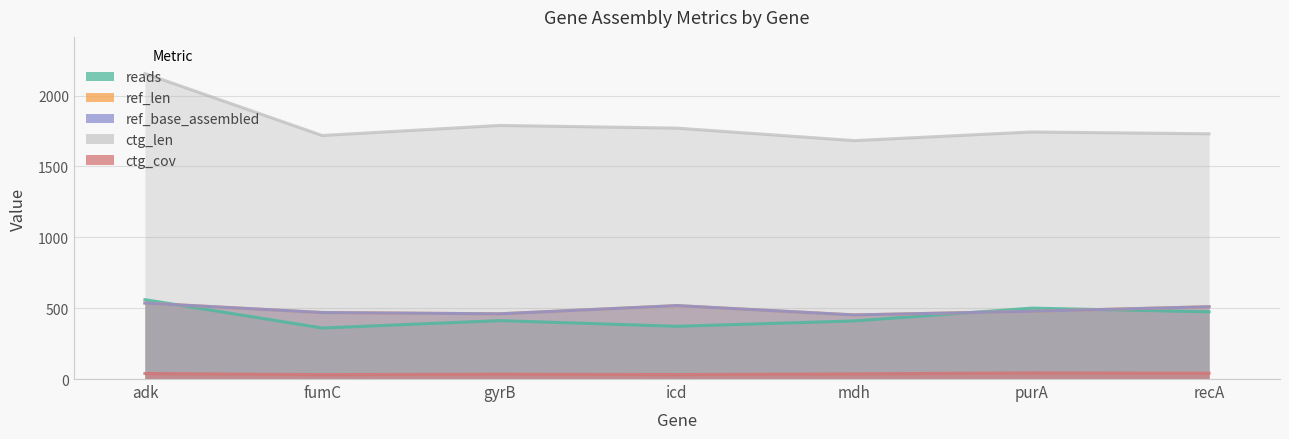

Reading left to right, extract all data points from this chart.

reads: adk=560.0	fumC=360.0	gyrB=412.0	icd=372.0	mdh=410.0	purA=500.0	recA=474.0
ref_len: adk=536.0	fumC=469.0	gyrB=460.0	icd=518.0	mdh=452.0	purA=478.0	recA=510.0
ref_base_assembled: adk=536.0	fumC=469.0	gyrB=460.0	icd=518.0	mdh=452.0	purA=478.0	recA=510.0
ctg_len: adk=2155.0	fumC=1718.0	gyrB=1789.0	icd=1770.0	mdh=1682.0	purA=1743.0	recA=1730.0
ctg_cov: adk=39.0	fumC=31.2	gyrB=34.4	icd=31.6	mdh=36.5	purA=43.3	recA=40.9